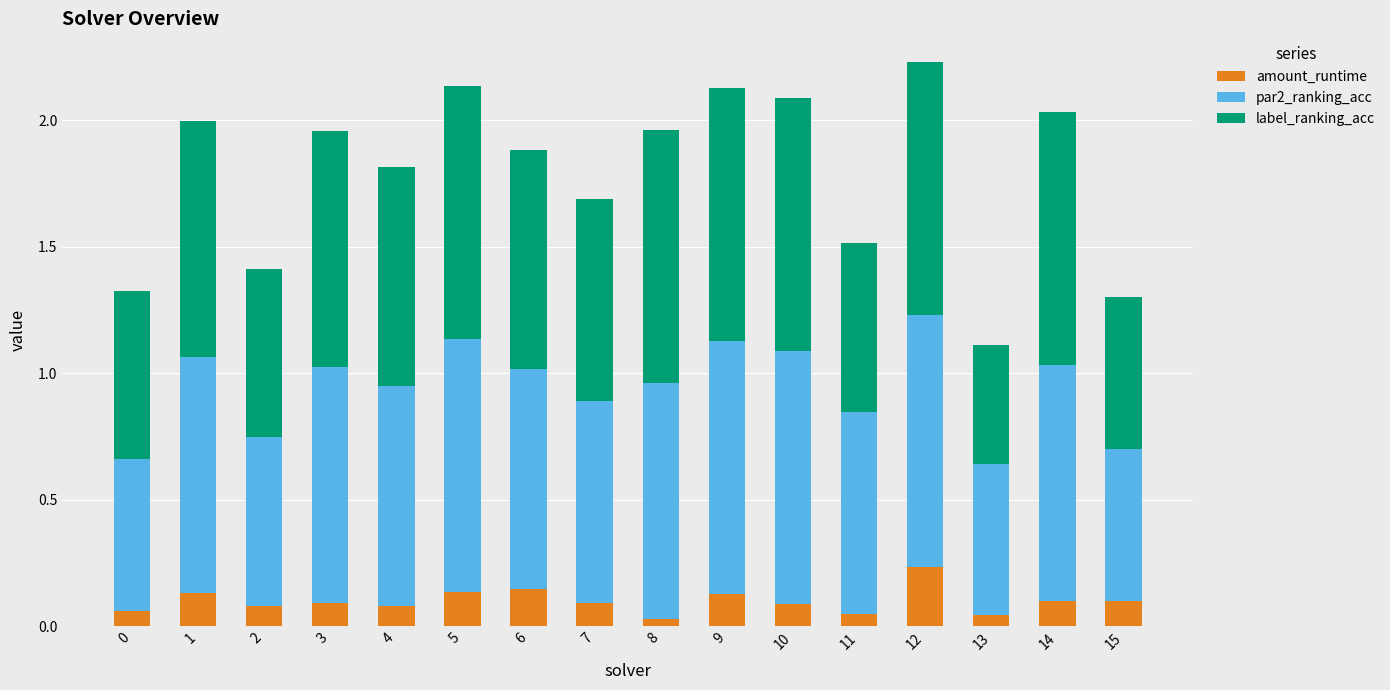

True or false: amount_runtime has a value of 0.1 at 3.

True